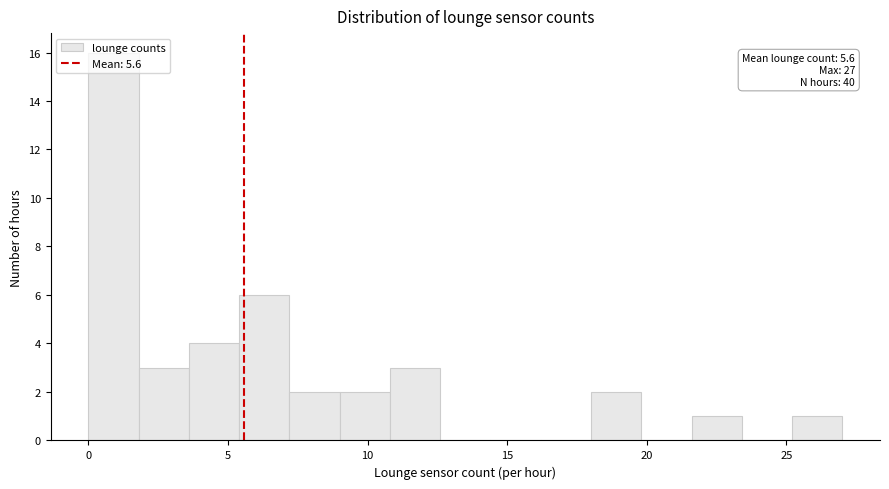

Around what value on the x-axis is the tallest bar? Give the approximate position of its centre, as read against the axis.

1.0